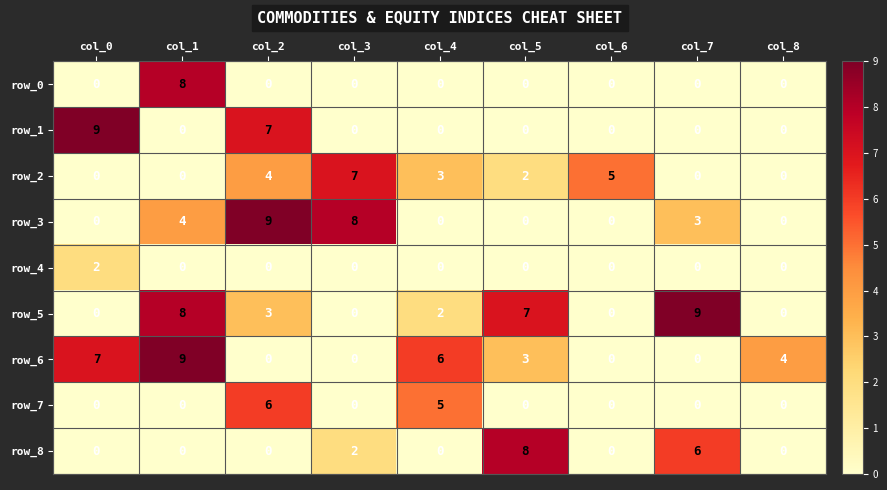

The value of row_4 at col_8 is 0. True or false?

True